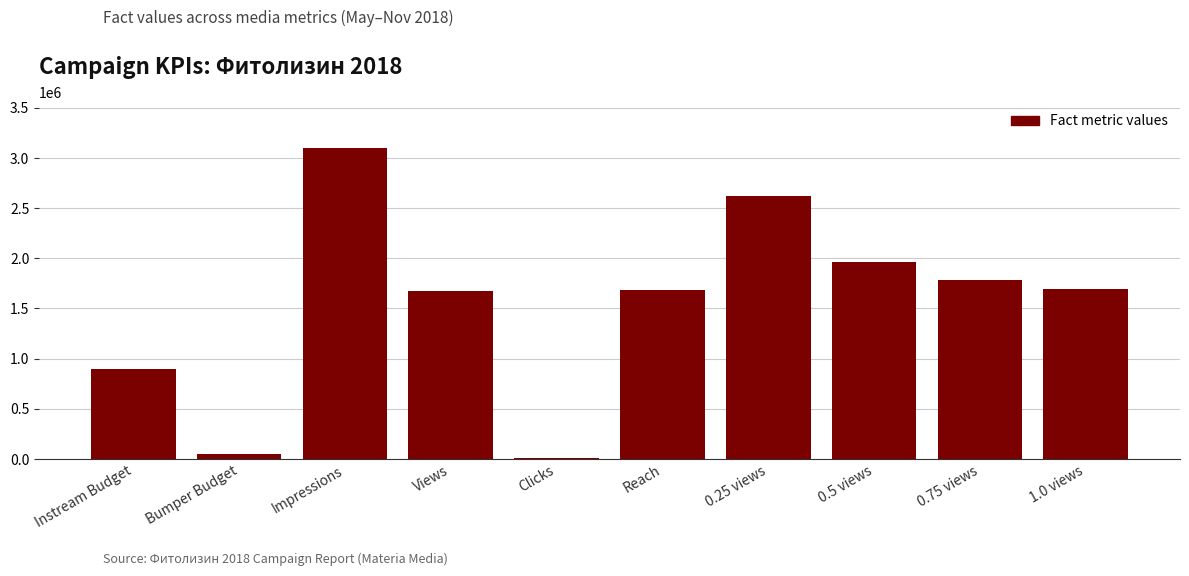

What is the maximum value shown in the chart?

3094288.0